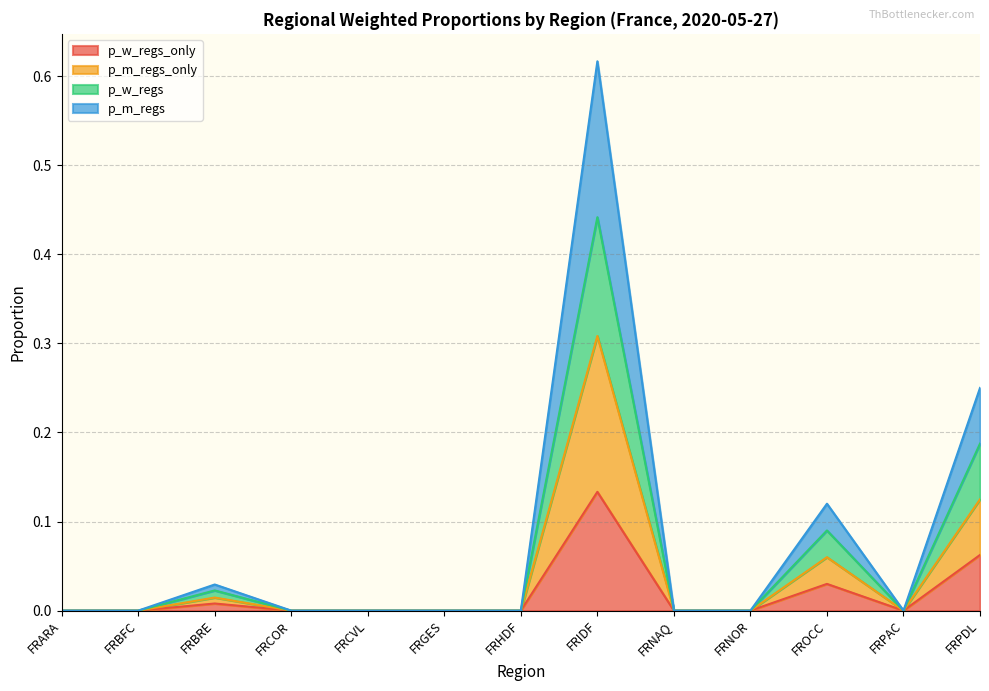

At which label does p_m_regs reach its peak?

FRIDF